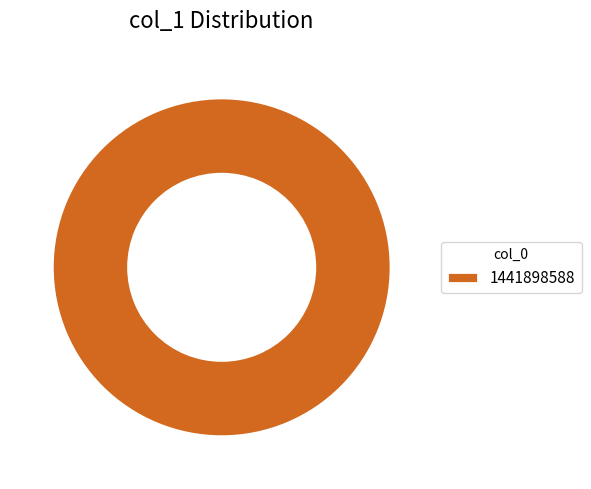

Count the number of slices in the pie.

1